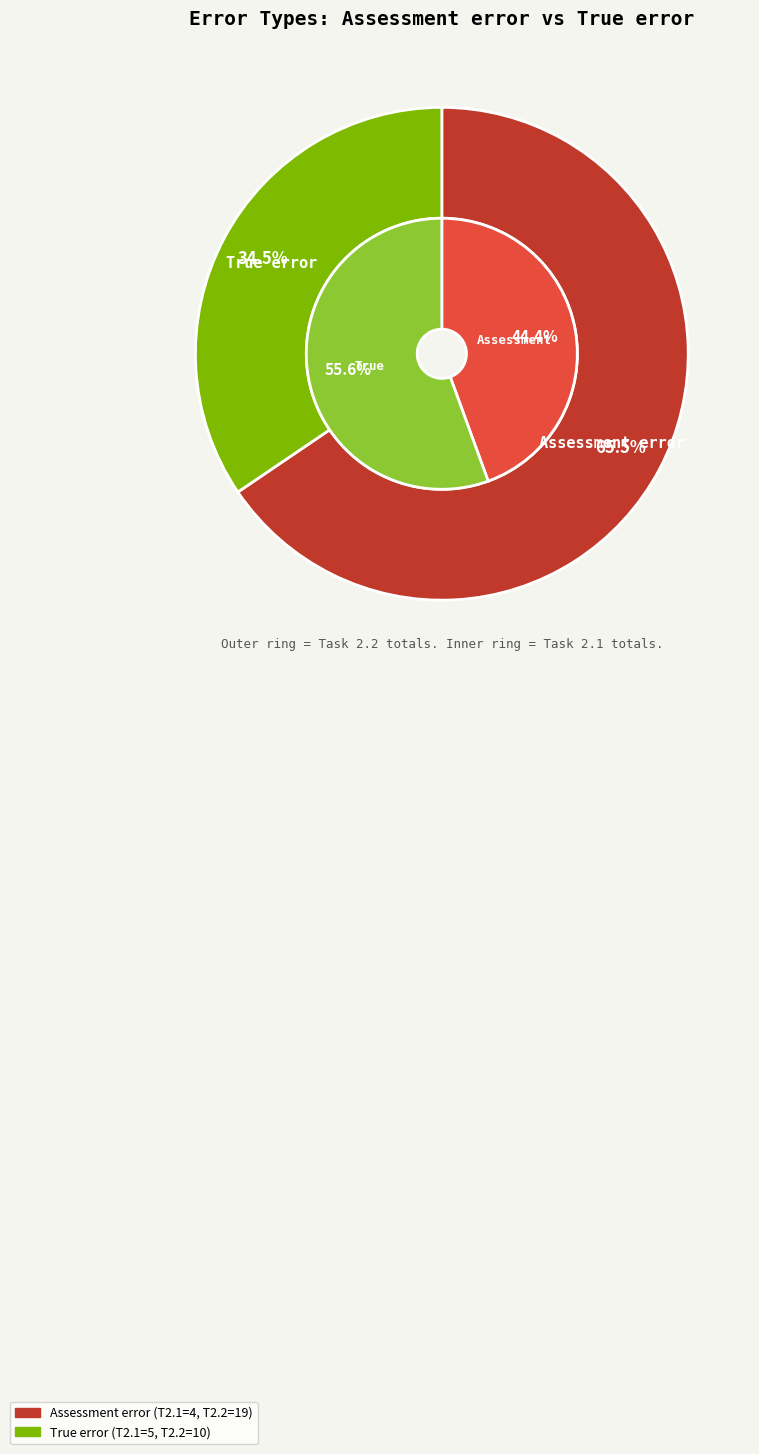

What is the smallest slice in the pie chart?

Assessment error